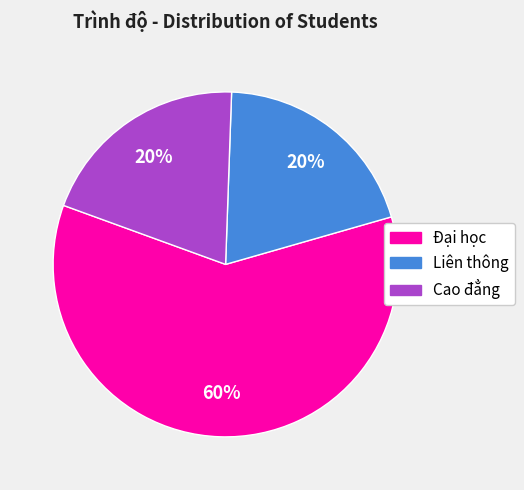

Does Cao đẳng account for over 50% of the chart?

No